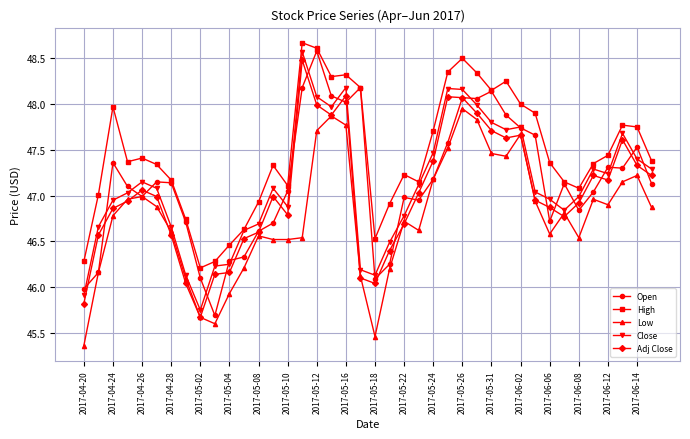

Which series has the largest total across all categories?

High